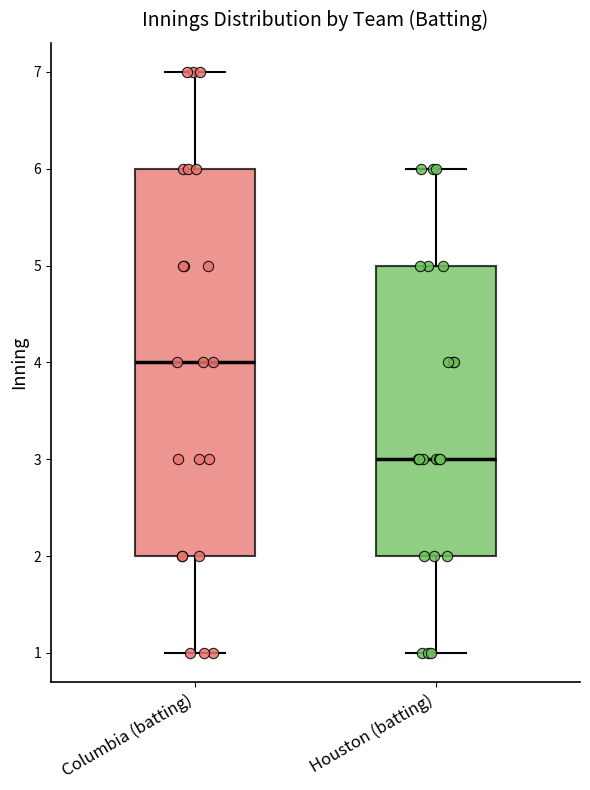

Which box is the tallest, from its lower edge to its upper edge?

Columbia (batting)